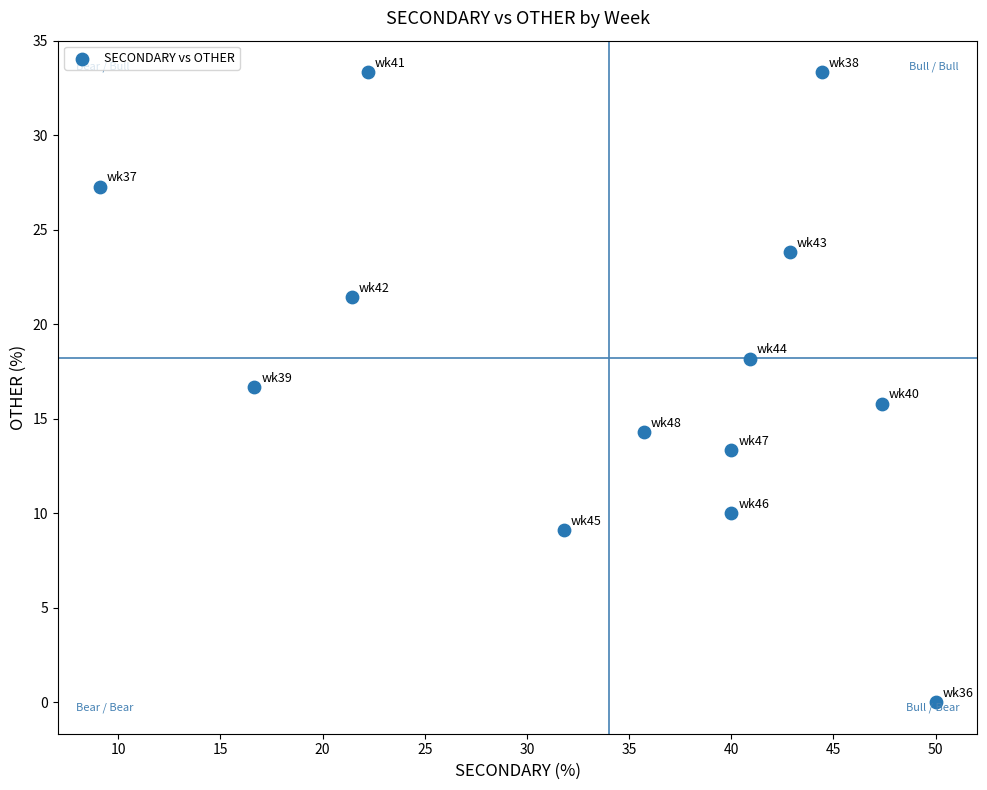

What is the range of X values (max minus min)?

40.9